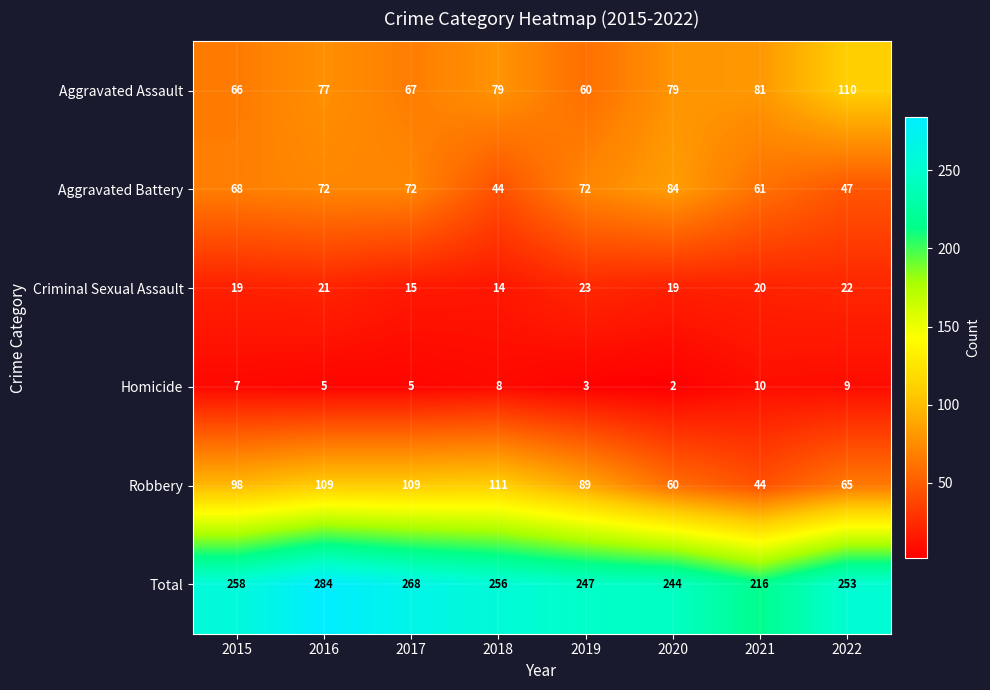

What is the sum of the Total values at 2022 and 2020?

497